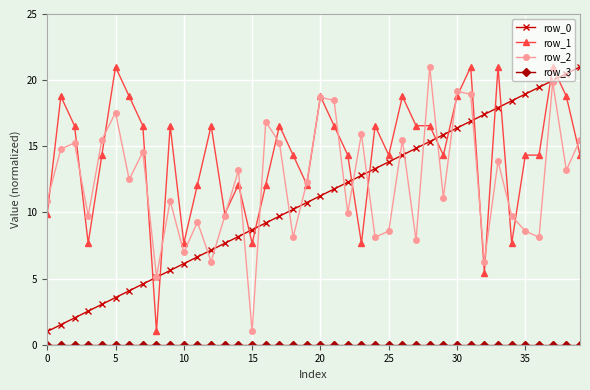

What is the difference between the maximum and minimum values in the row_1 series?

20.0